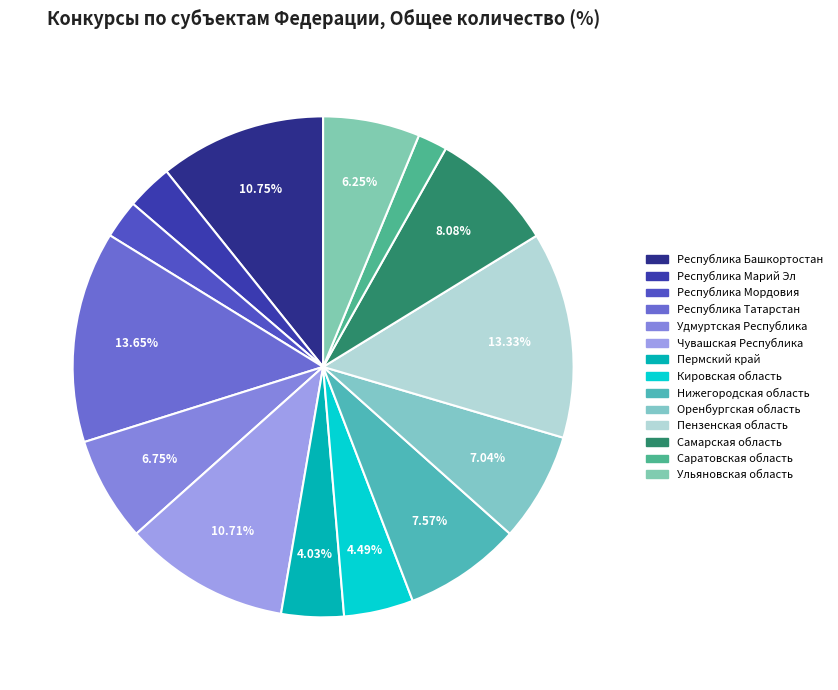

To the nearest percent, what percentage of the pie is Самарская область?

8%